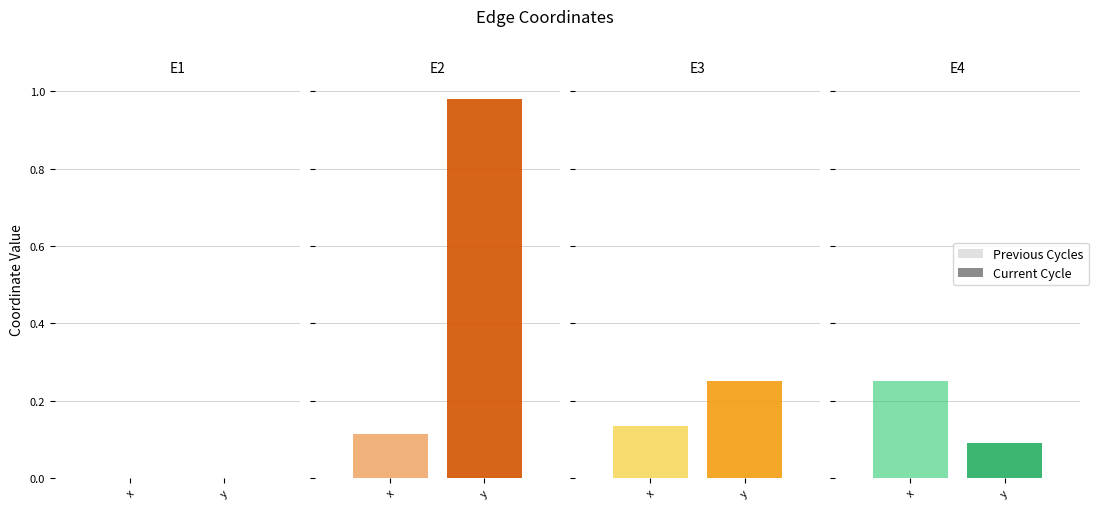

What is the value of the y bar at the 3rd from the left?

0.2